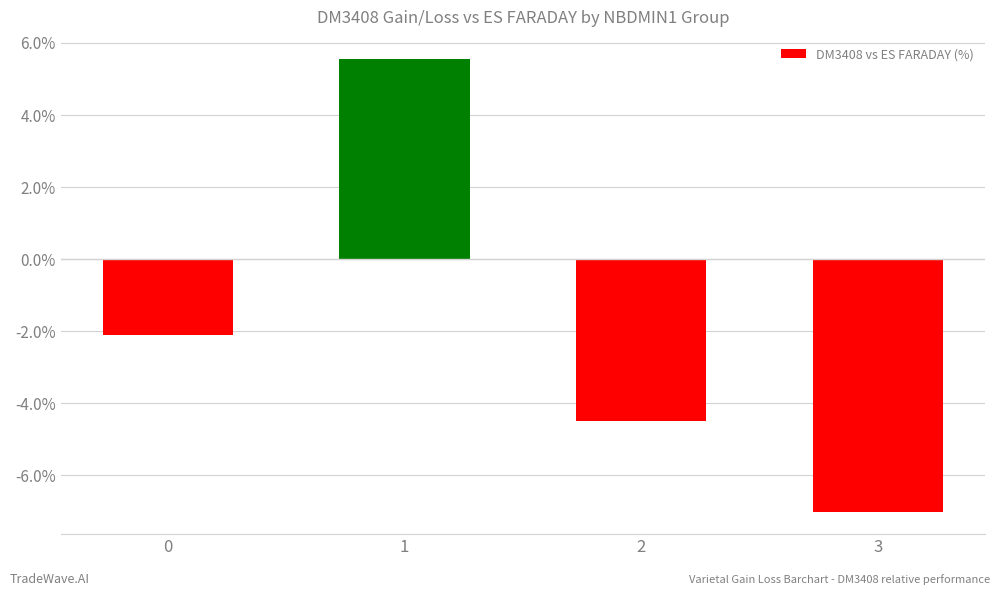

Which label corresponds to the largest value in the chart?

1